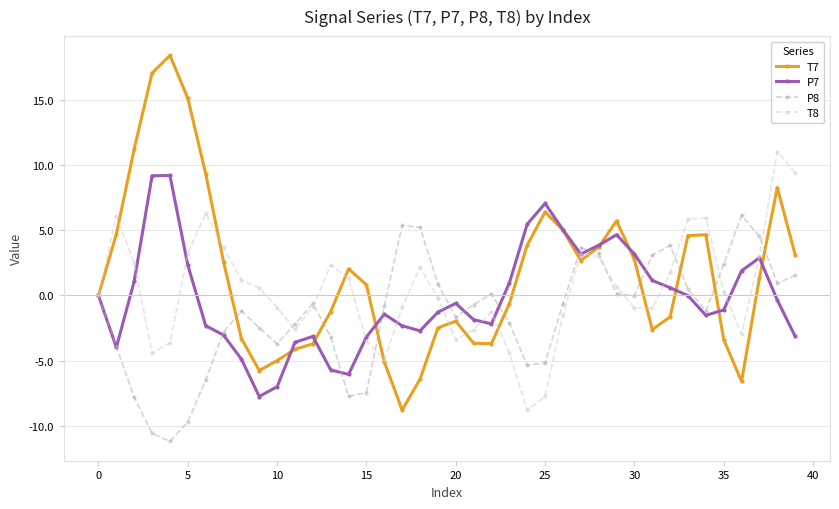

List the series in order of their peak value, highest first.

T7, T8, P7, P8